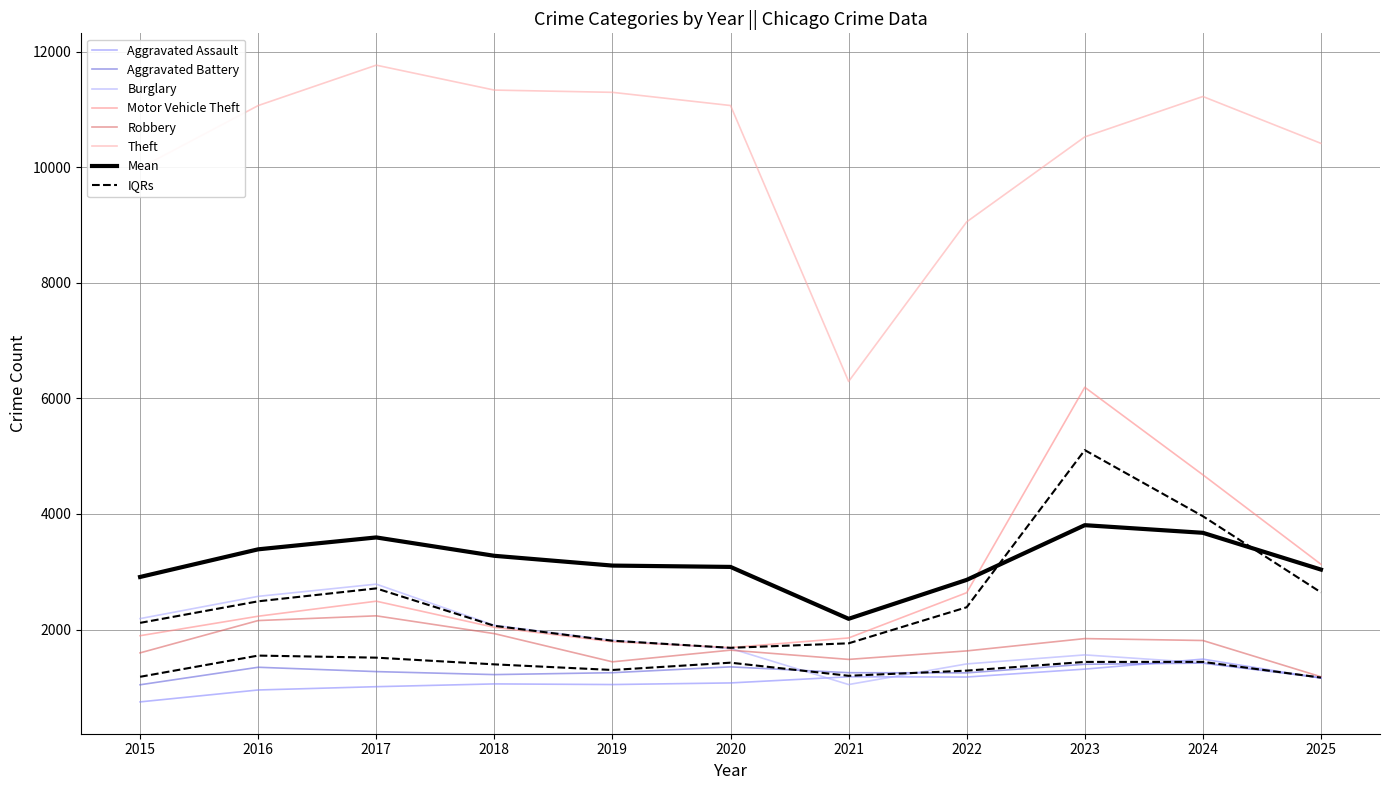

Between 2022 and 2023, which series saw the biggest shift?

Motor Vehicle Theft